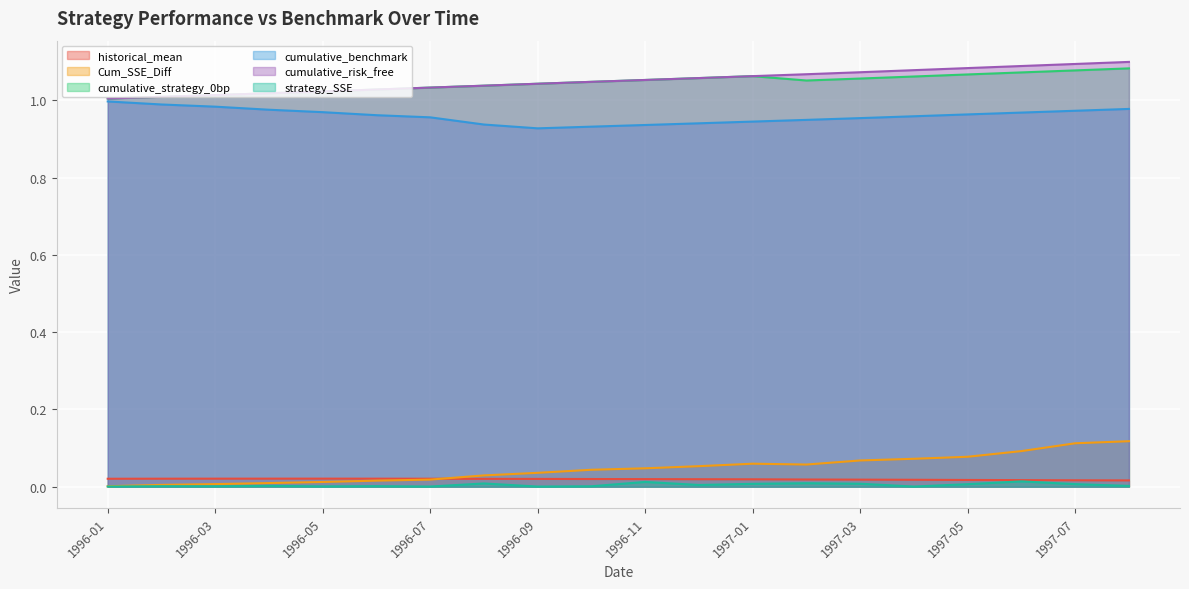

What are all the series names shown in the legend?

historical_mean, Cum_SSE_Diff, cumulative_strategy_0bp, cumulative_benchmark, cumulative_risk_free, strategy_SSE